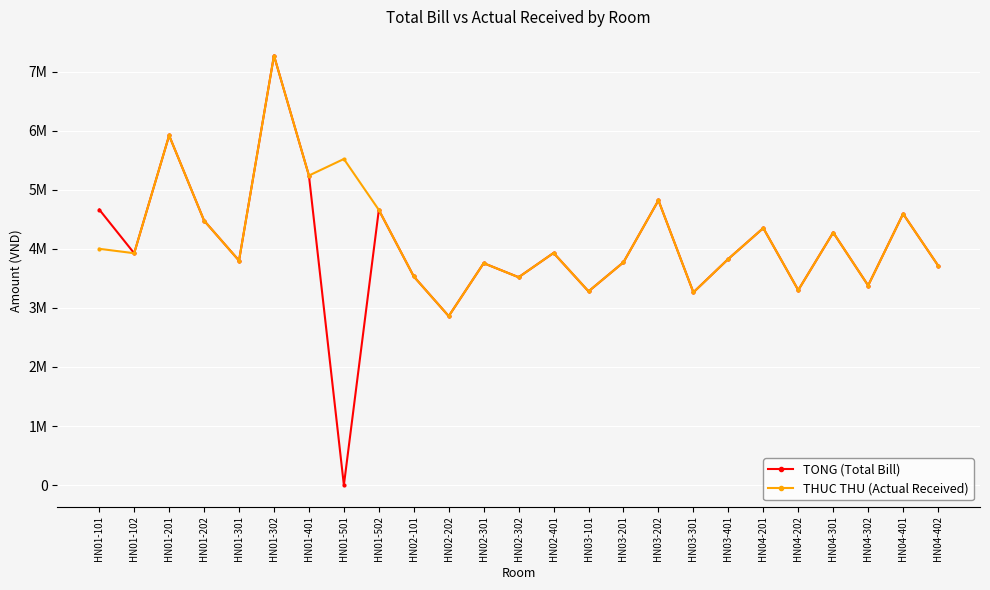

How many times do THUC THU (Actual Received) and TONG (Total Bill) cross each other?

1